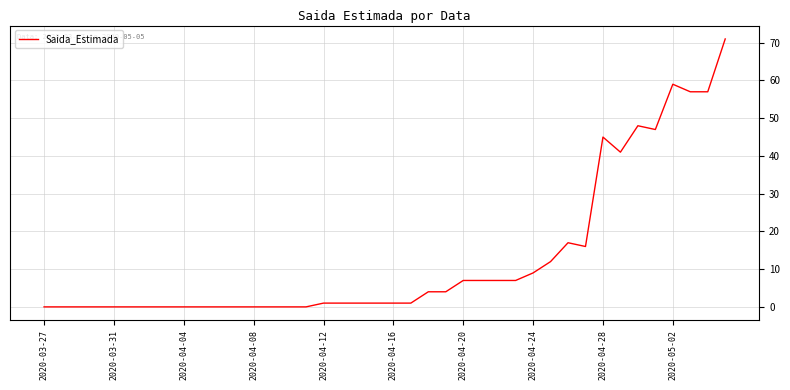

What is the maximum value shown in the chart?

71